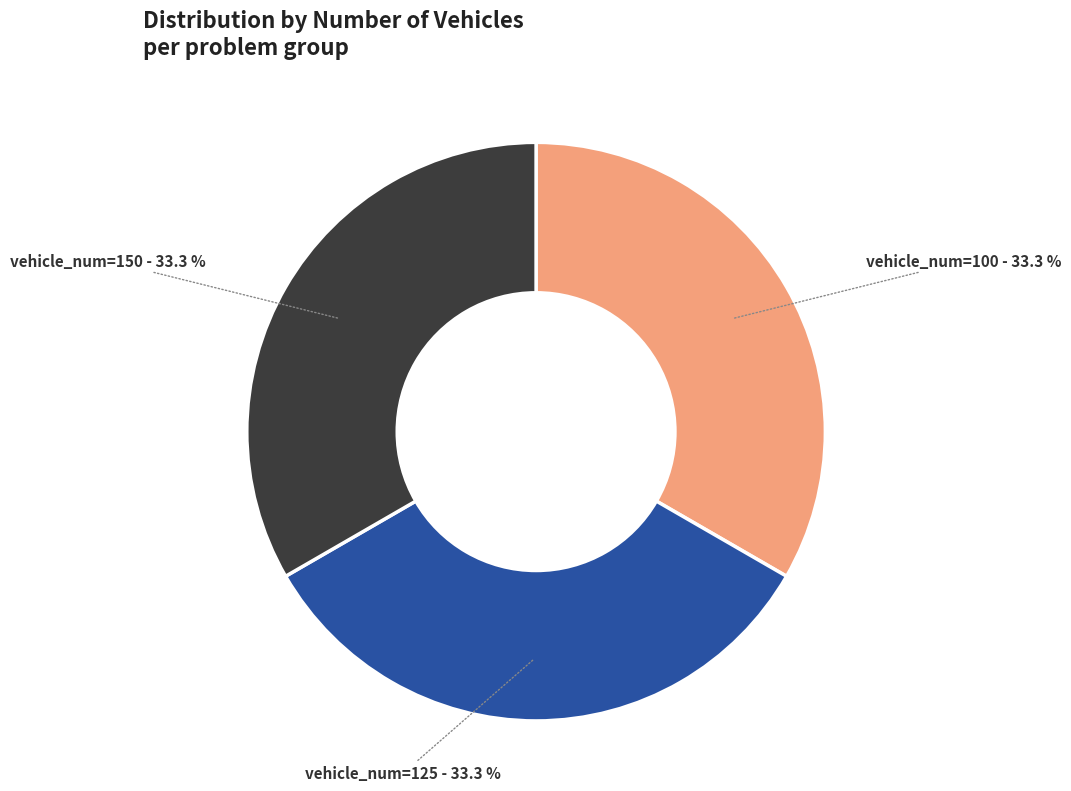

Does any single category account for the majority?

No